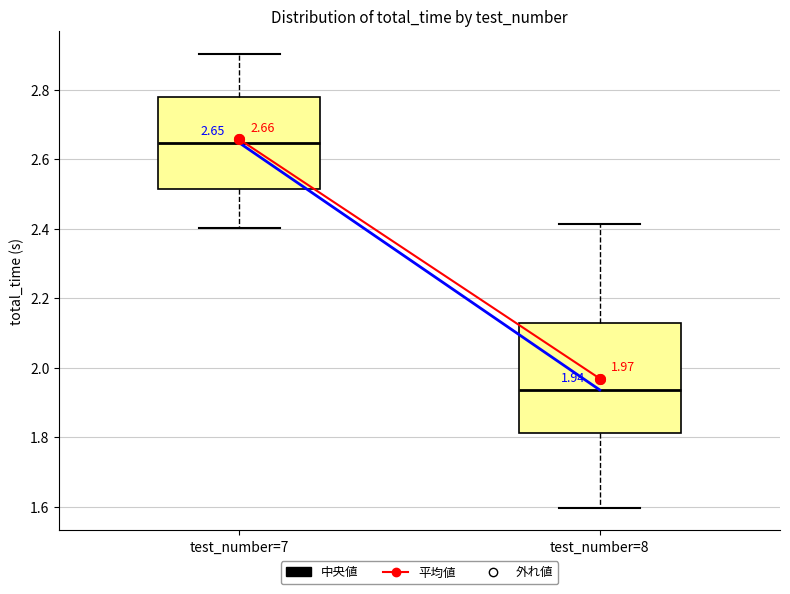

Which box is the tallest, from its lower edge to its upper edge?

test_number=8